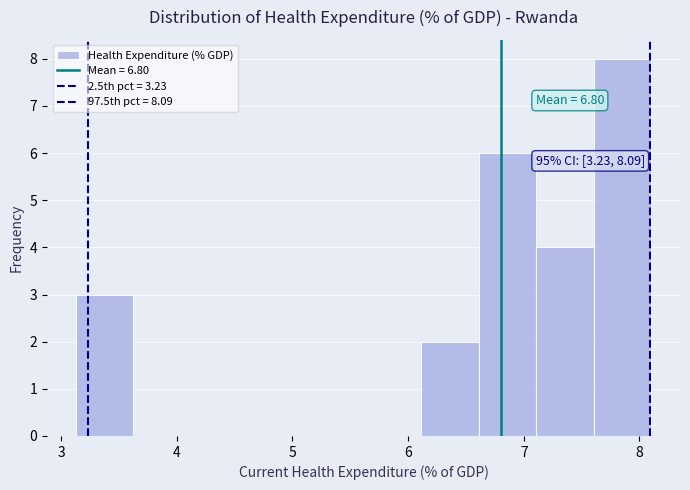

Which range on the x-axis has the tallest bar?

7.6 to 8.1